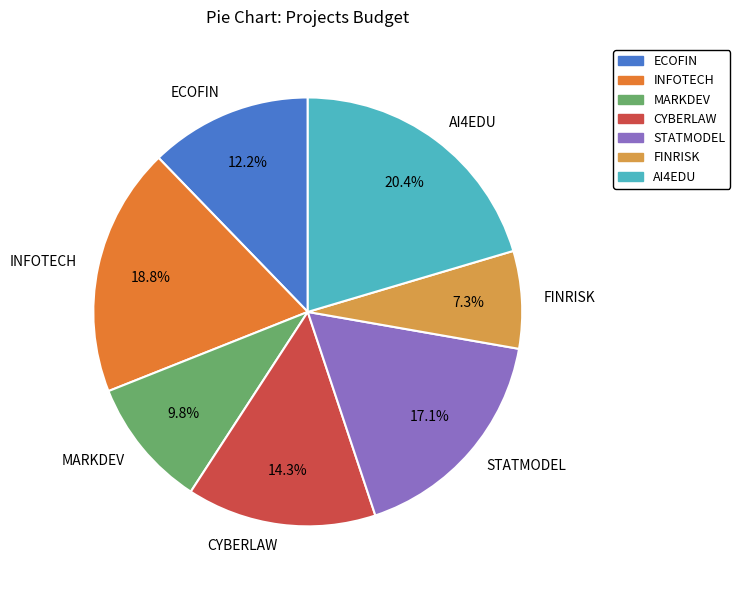

To the nearest percent, what is the difference between the largest and smallest slice percentages?

13%